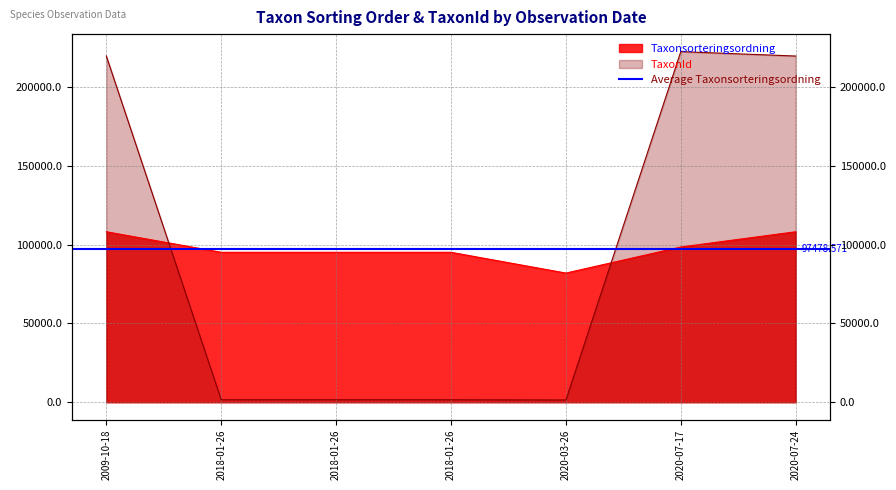

Reading left to right, extract all data points from this chart.

Taxonsorteringsordning: 108193	95157	95157	95157	81972	98520	108194
TaxonId: 219711	1590	1590	1590	1445	222498	219711